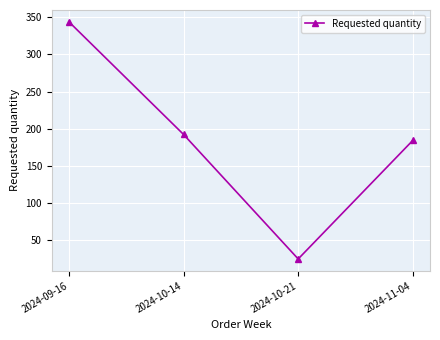

How many distinct data groups are displayed?

1